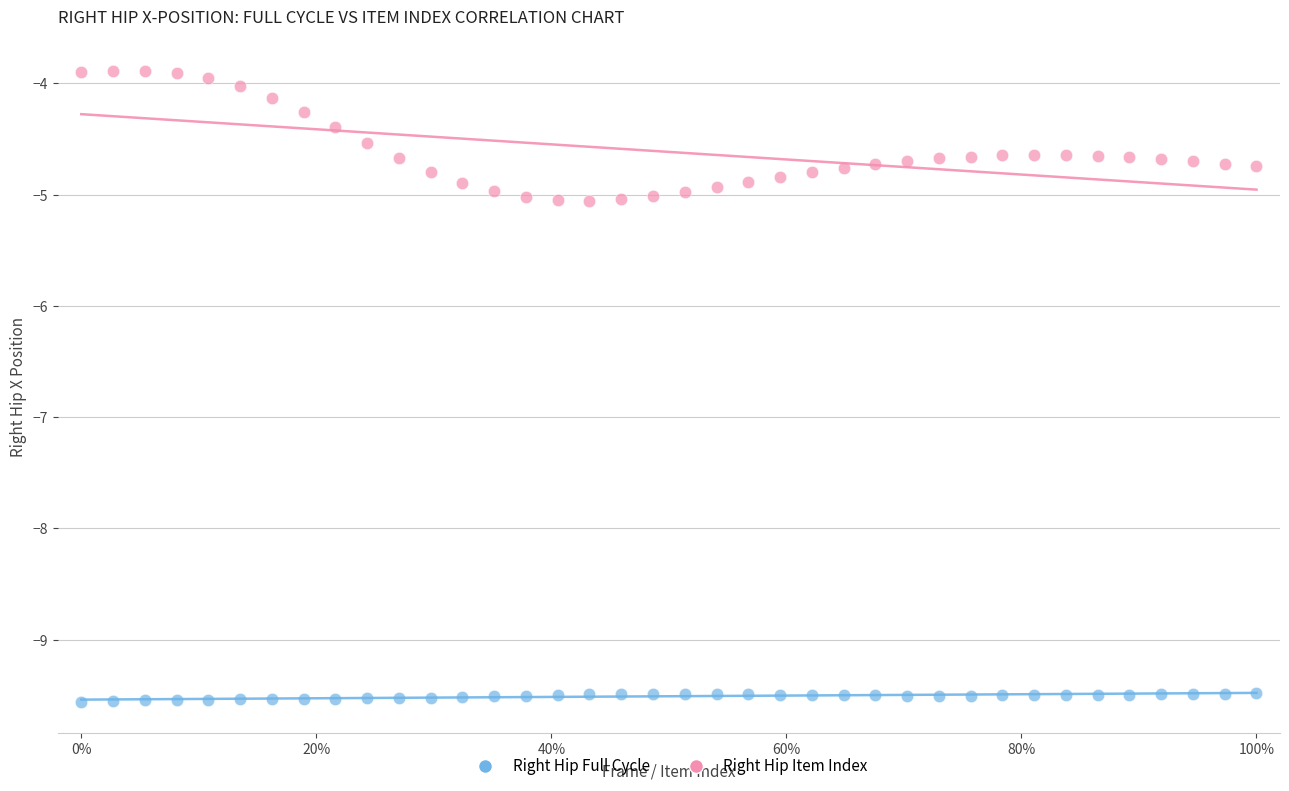

Across all data points, what is the range of Y values (max minus min)?

5.7